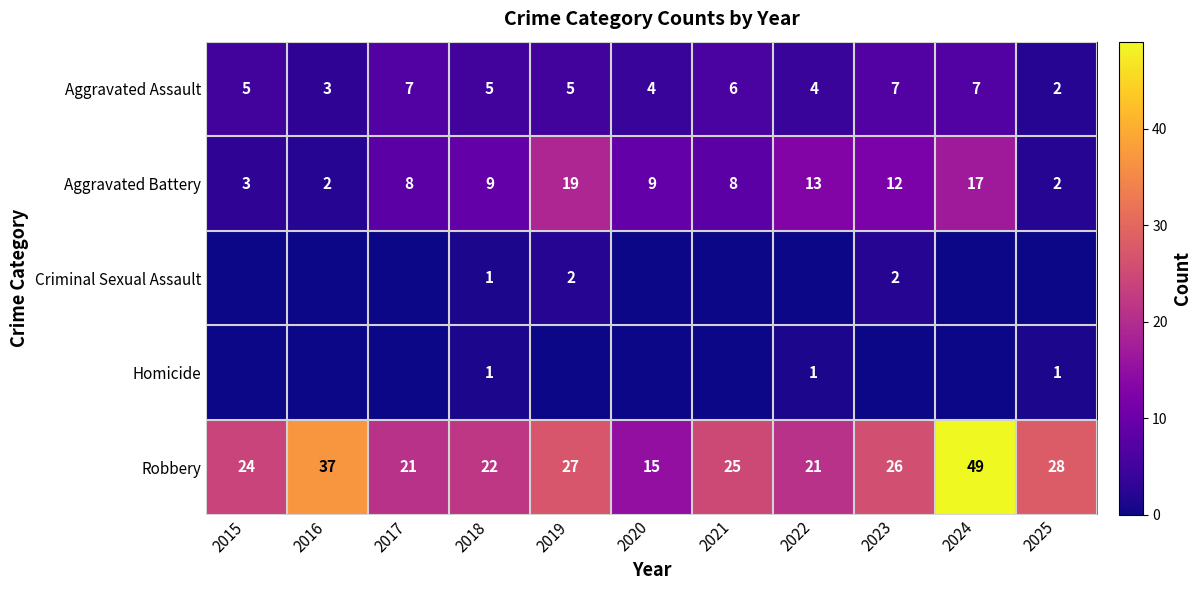

What is the difference between the Aggravated Assault values at 2017 and 2019?

2